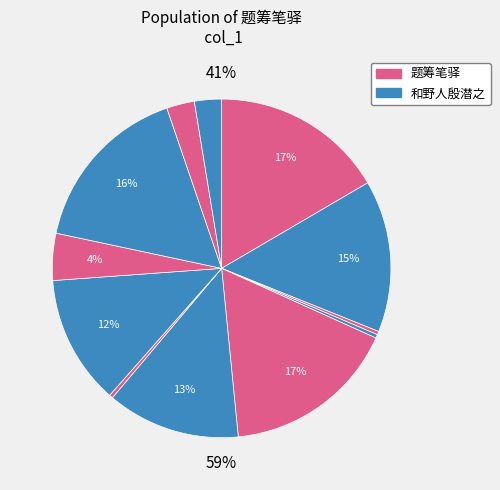

Which slice is the largest?

题筹笔驿 (1192909)